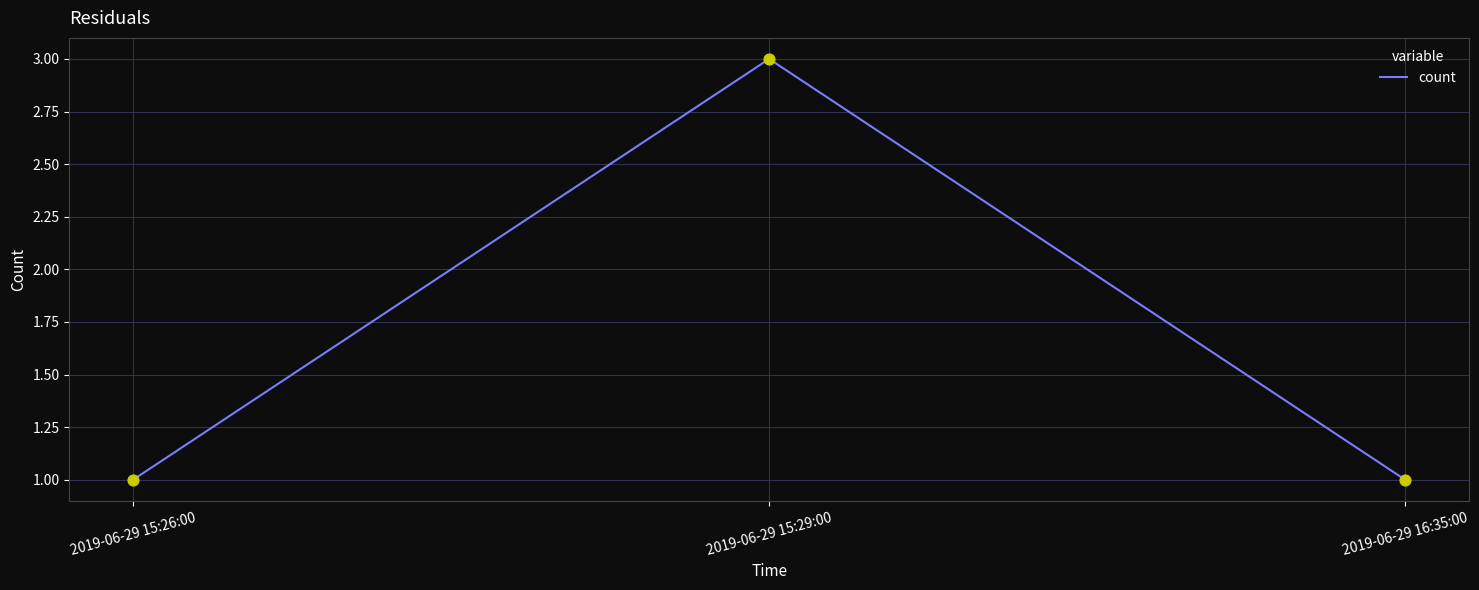

Which has a higher value, 2019-06-29 15:29:00 or 2019-06-29 16:35:00?

2019-06-29 15:29:00